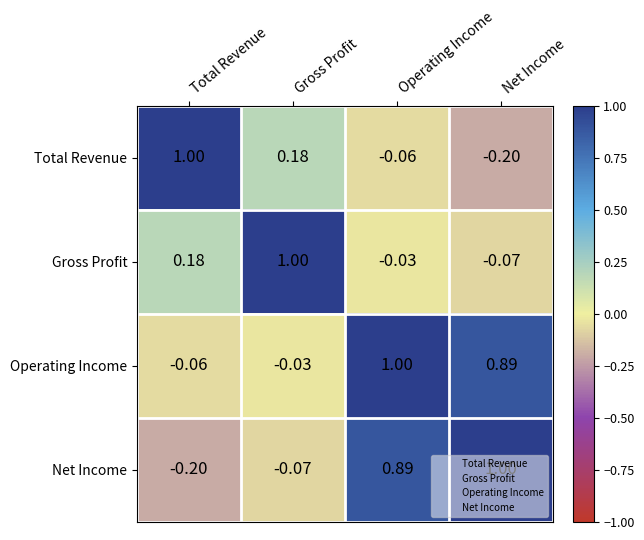

Rank the series by their average value, from lowest to highest.

Total Revenue, Gross Profit, Net Income, Operating Income